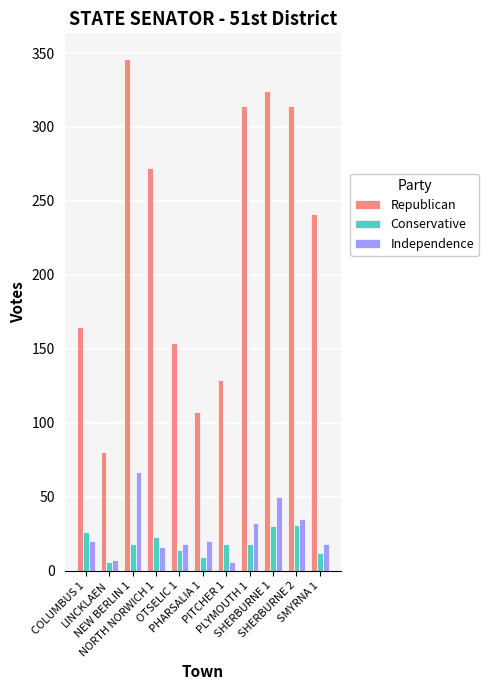

What is the highest value of the Conservative series?

31